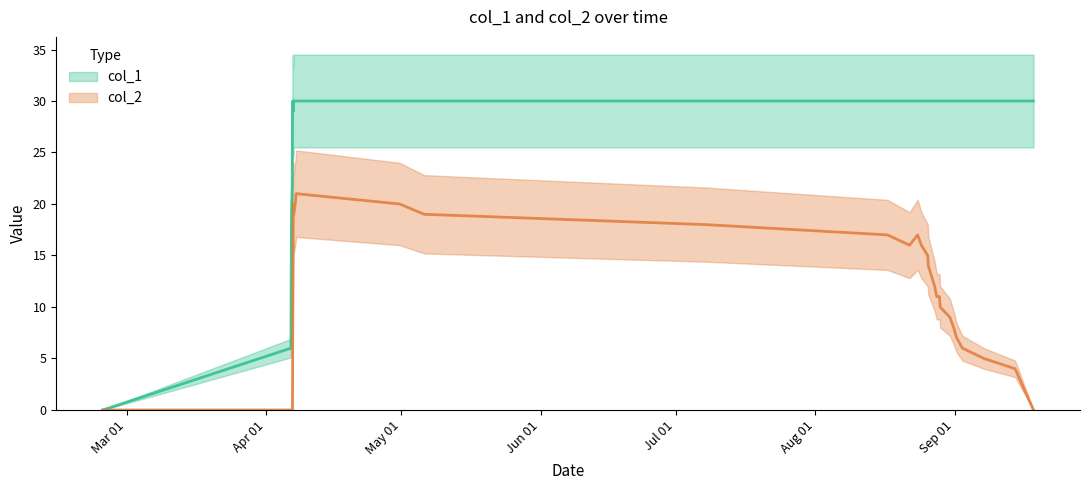

How many distinct data groups are displayed?

2